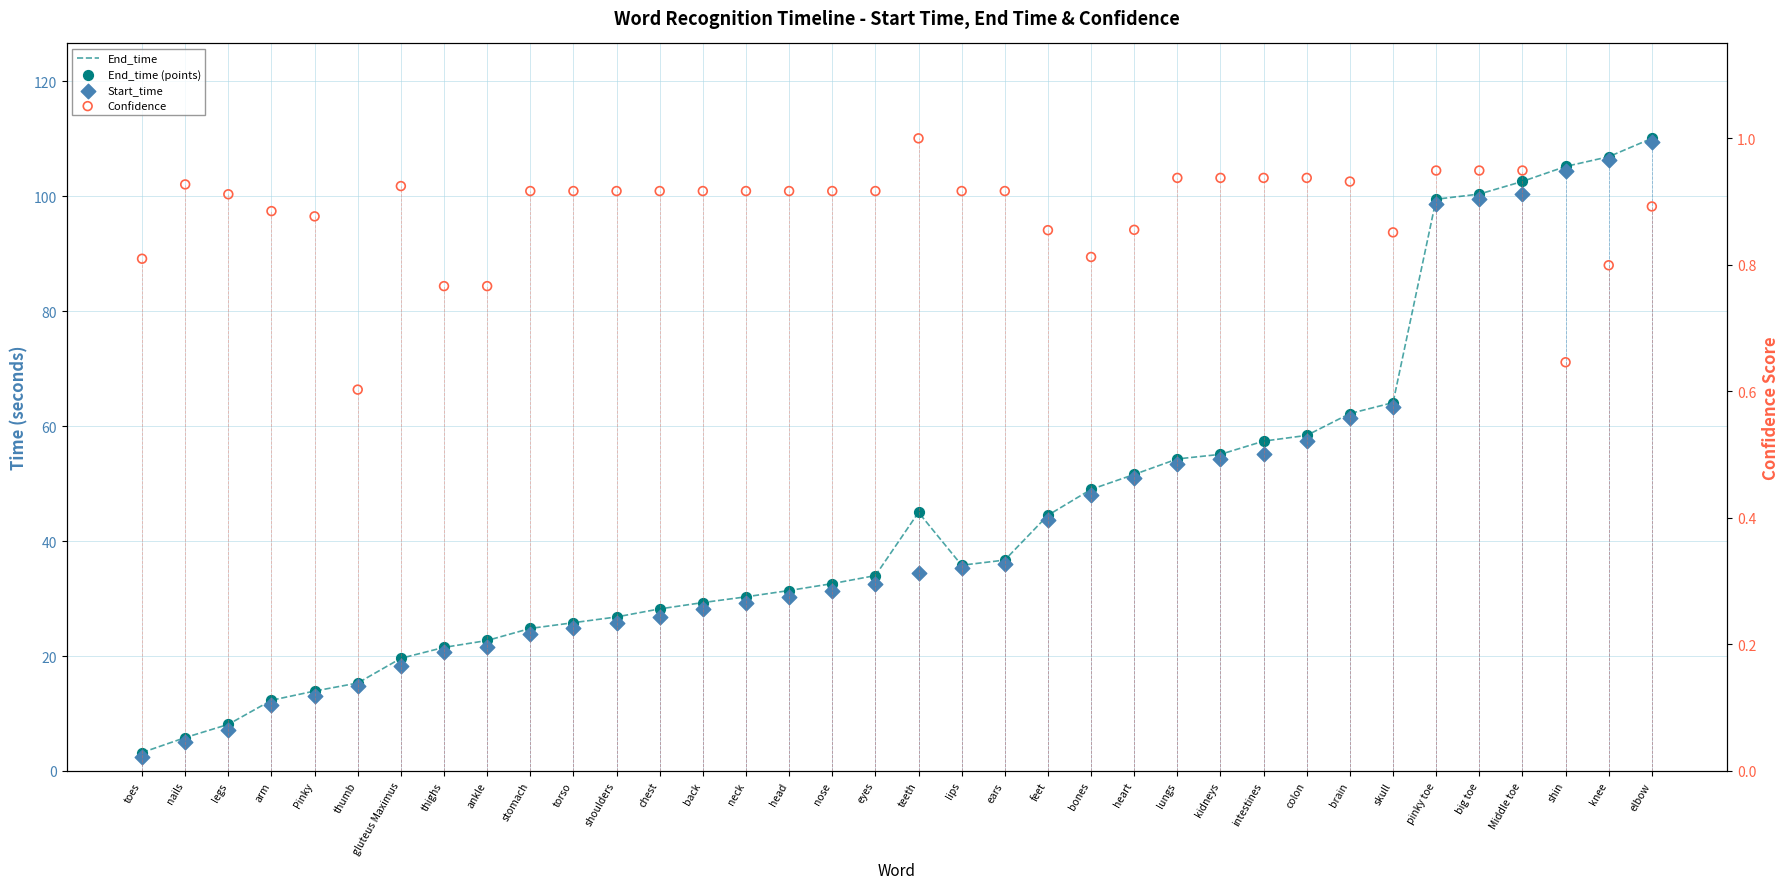

Which series has the largest total across all categories?

End_time